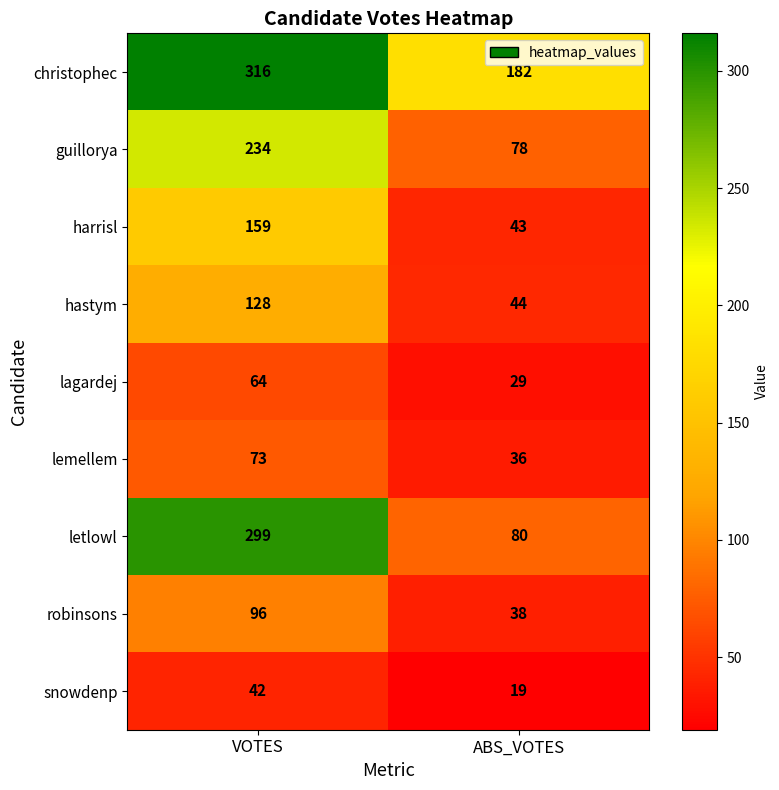

What is the sum of the snowdenp values at VOTES and ABS_VOTES?

61